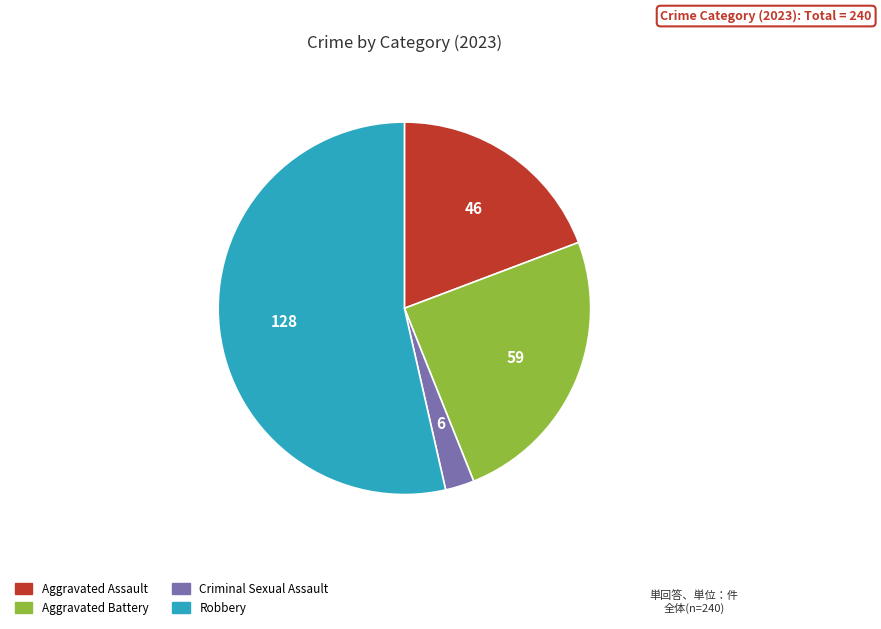

Rank the categories by value from highest to lowest.

Robbery, Aggravated Battery, Aggravated Assault, Criminal Sexual Assault